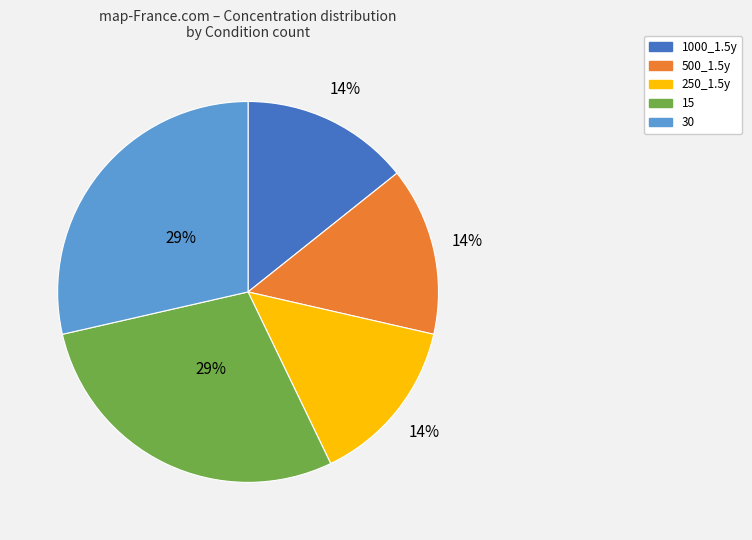

Is 1000_1.5y the majority of the pie?

No